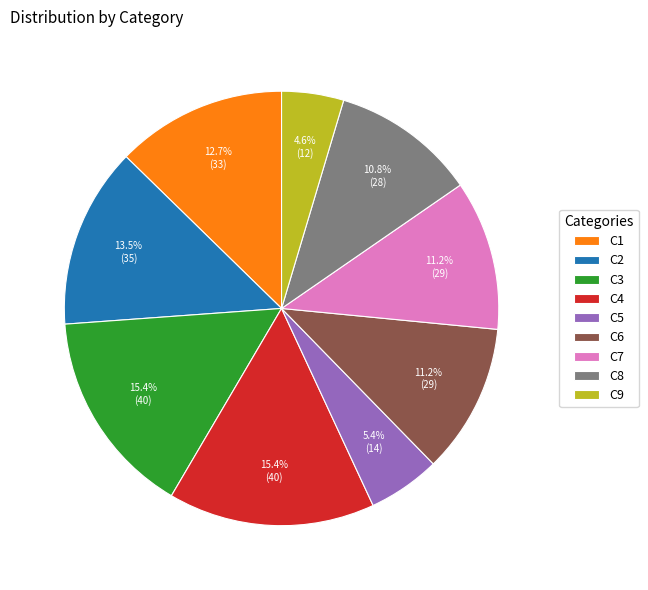

What portion of the pie excludes C7?

88.8%